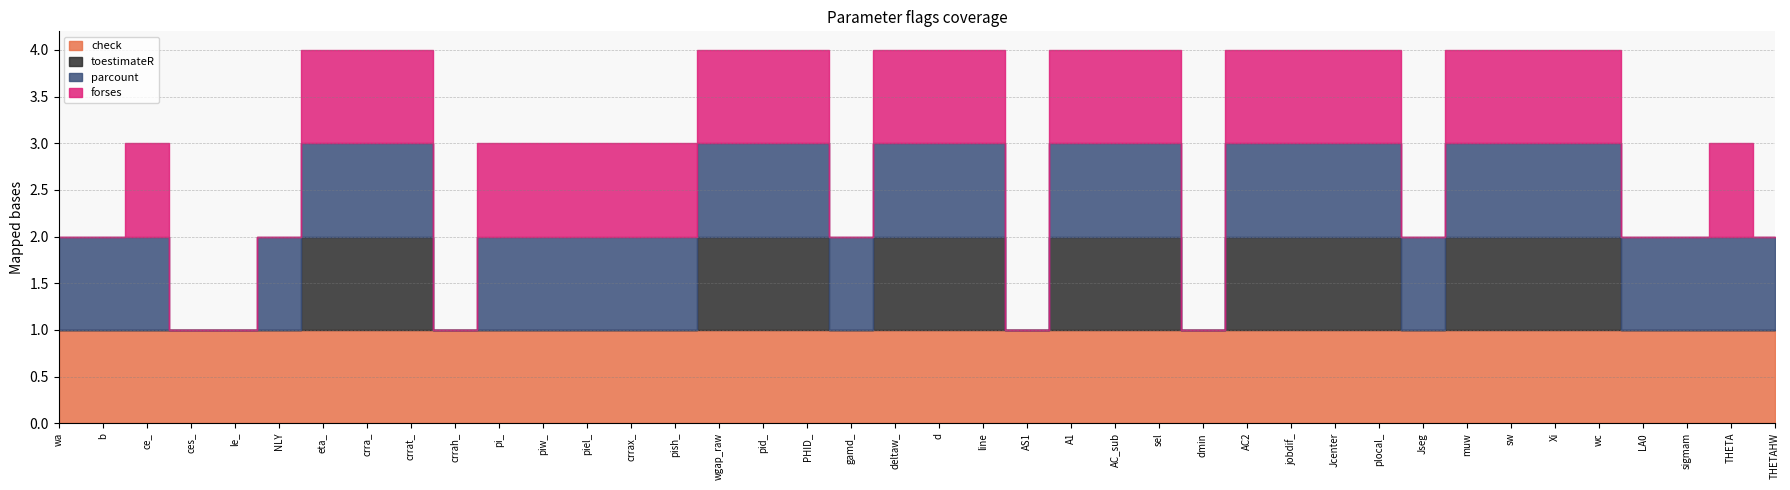

What is the average value of the check series?

1